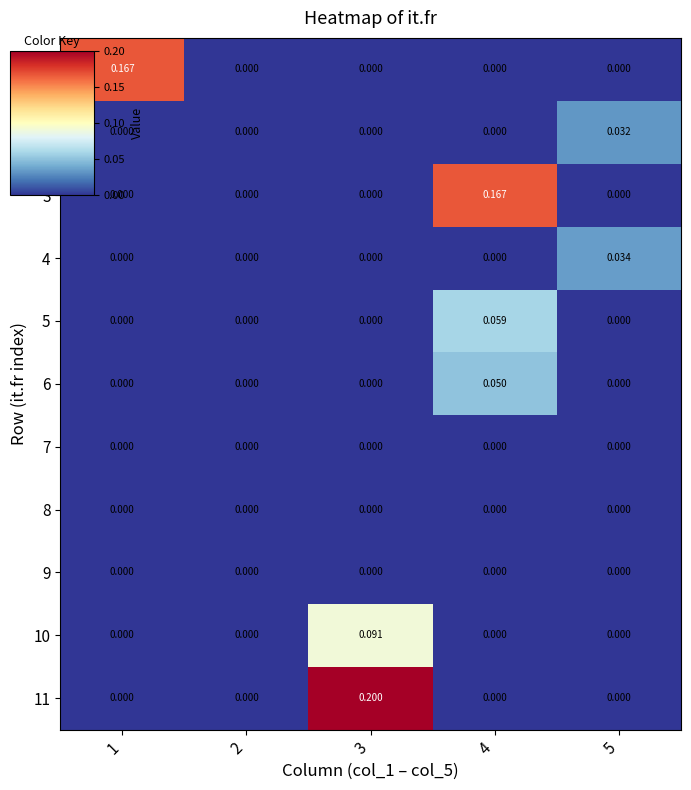

Is the value of 11 at 3 greater than the value of 10 at 1?

Yes